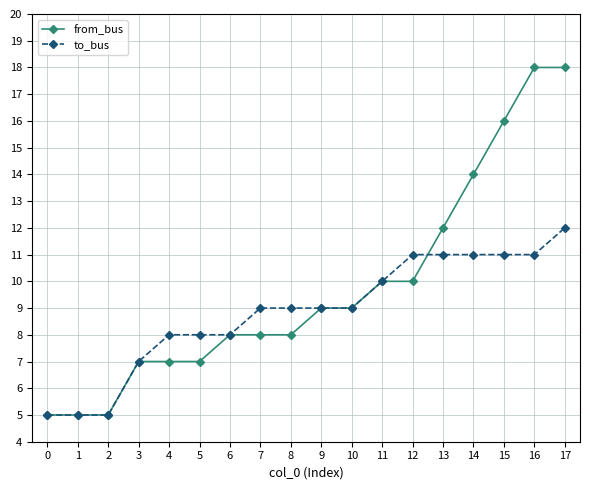

Does the chart display data point markers on the line(s)?

Yes